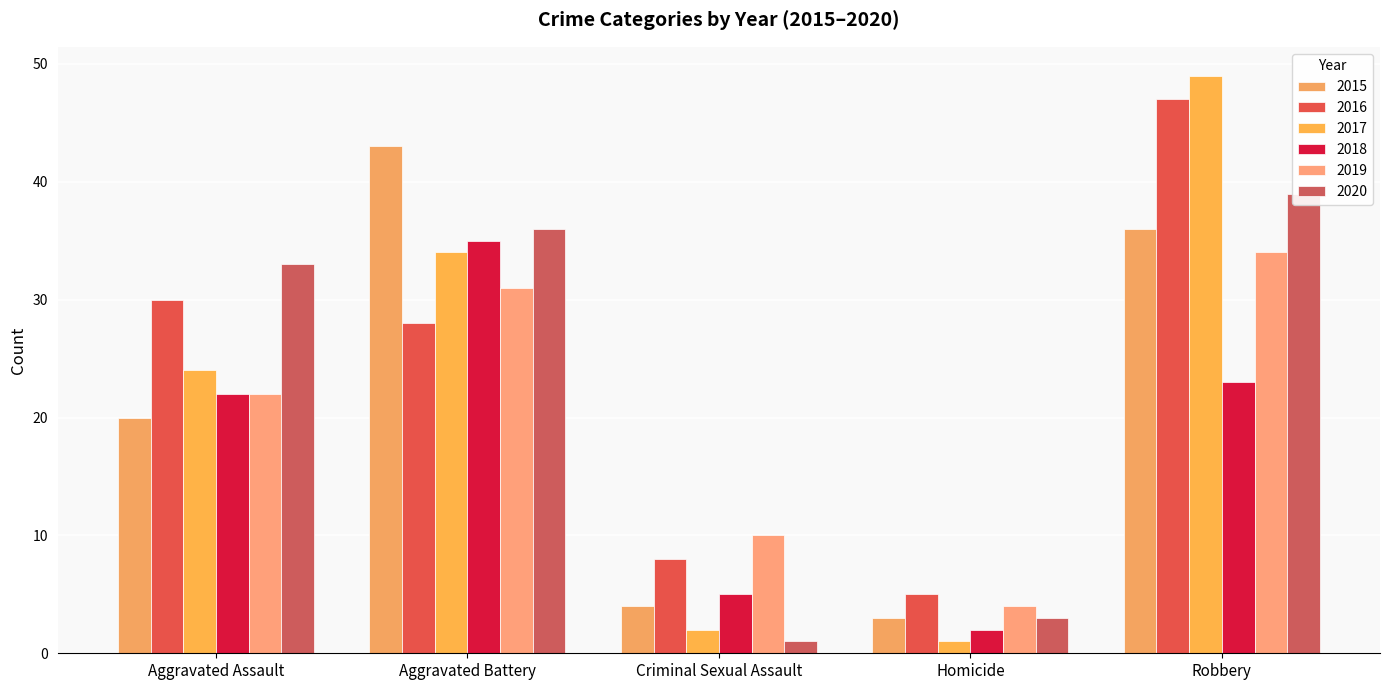

What is the label of the 4th bar from the right?

Aggravated Battery